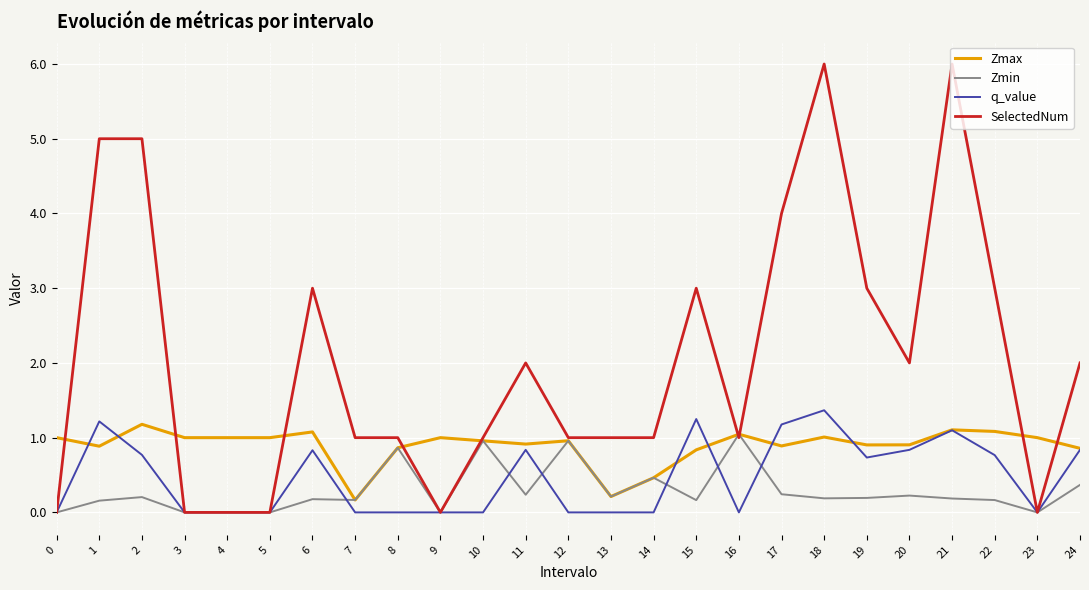

Which series has the largest range (max minus min)?

SelectedNum